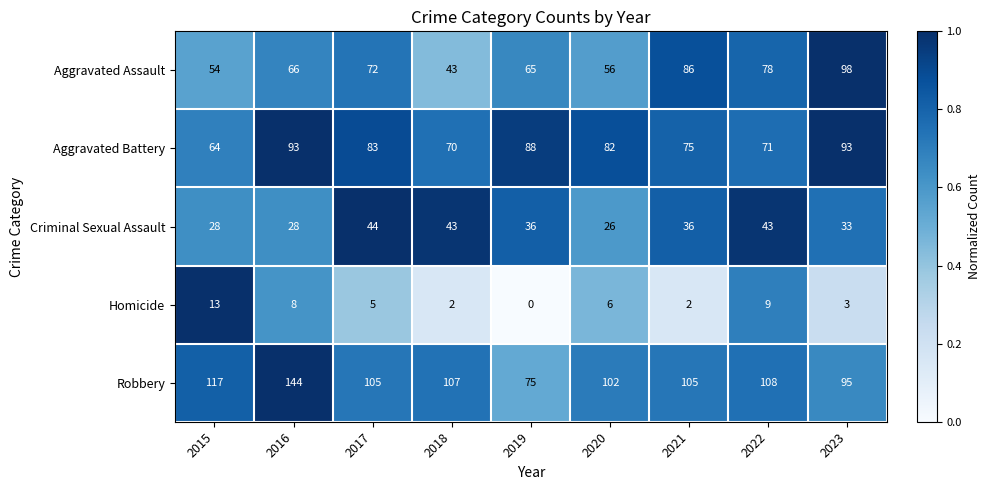

Rank the categories by Aggravated Assault value from highest to lowest.

2023, 2021, 2022, 2017, 2016, 2019, 2020, 2015, 2018